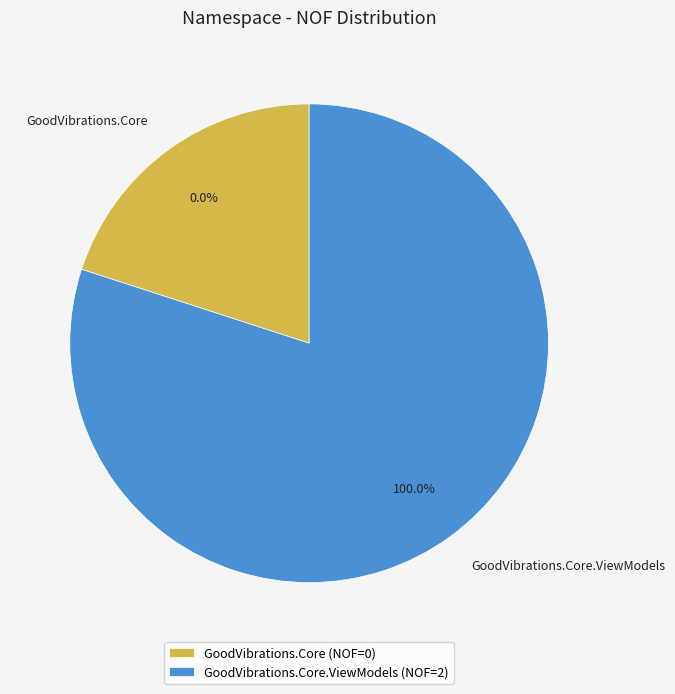

The GoodVibrations.Core slice represents 0% of the pie. True or false?

True